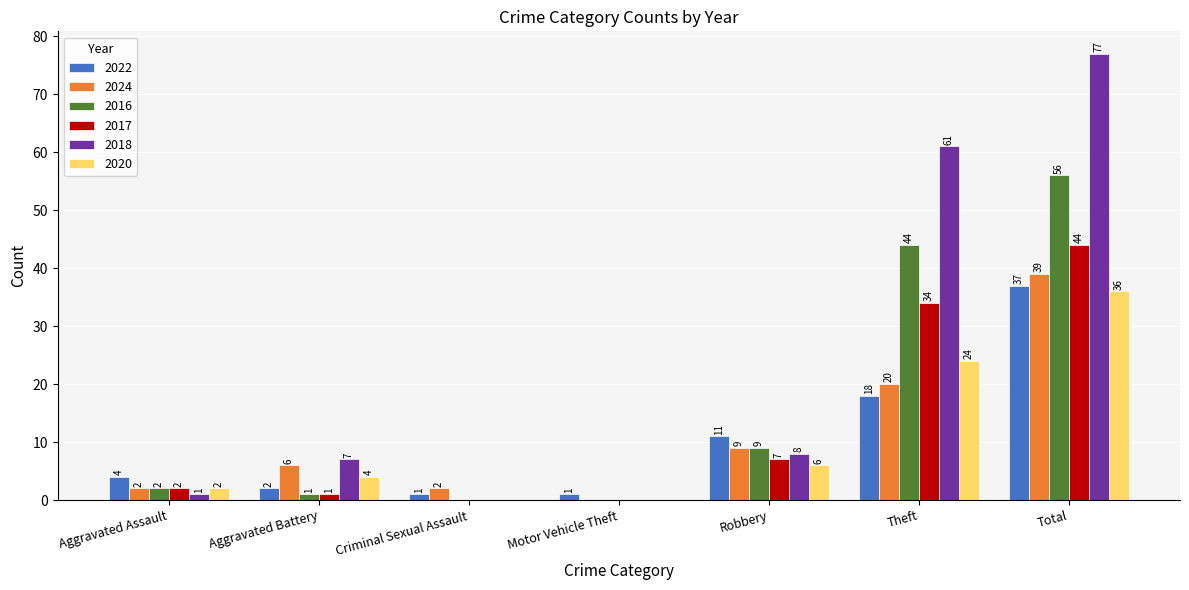

Is it true that 2016 equals 16 at Robbery?

False